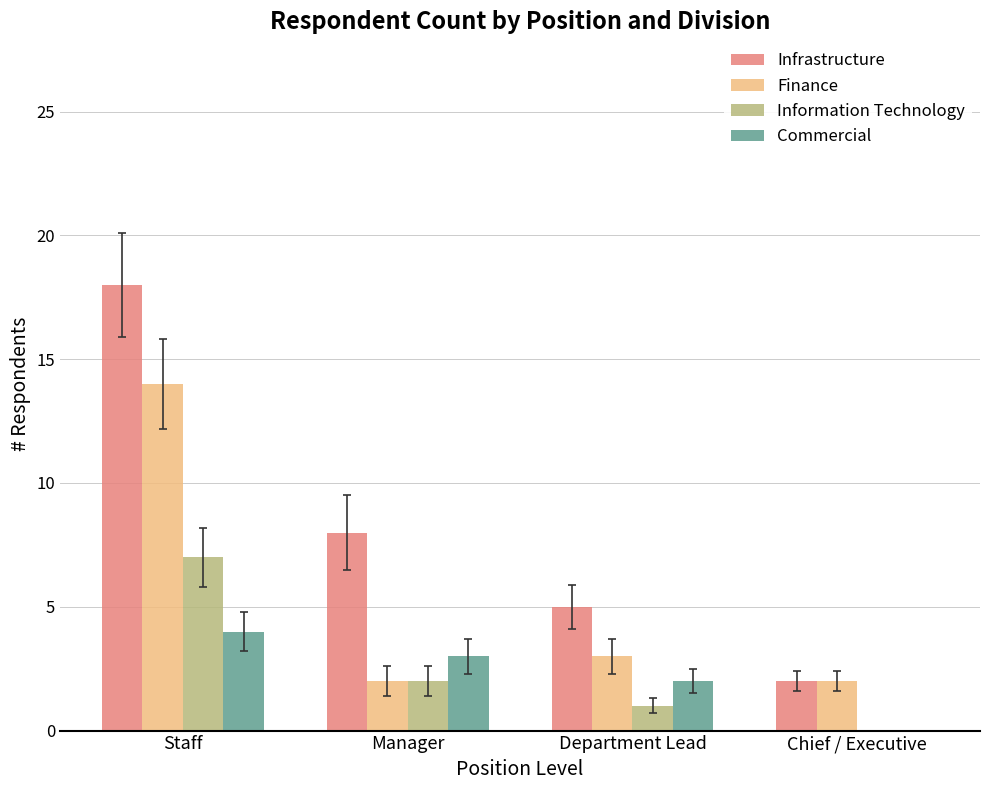

Is it true that Information Technology equals 3 at Manager?

False